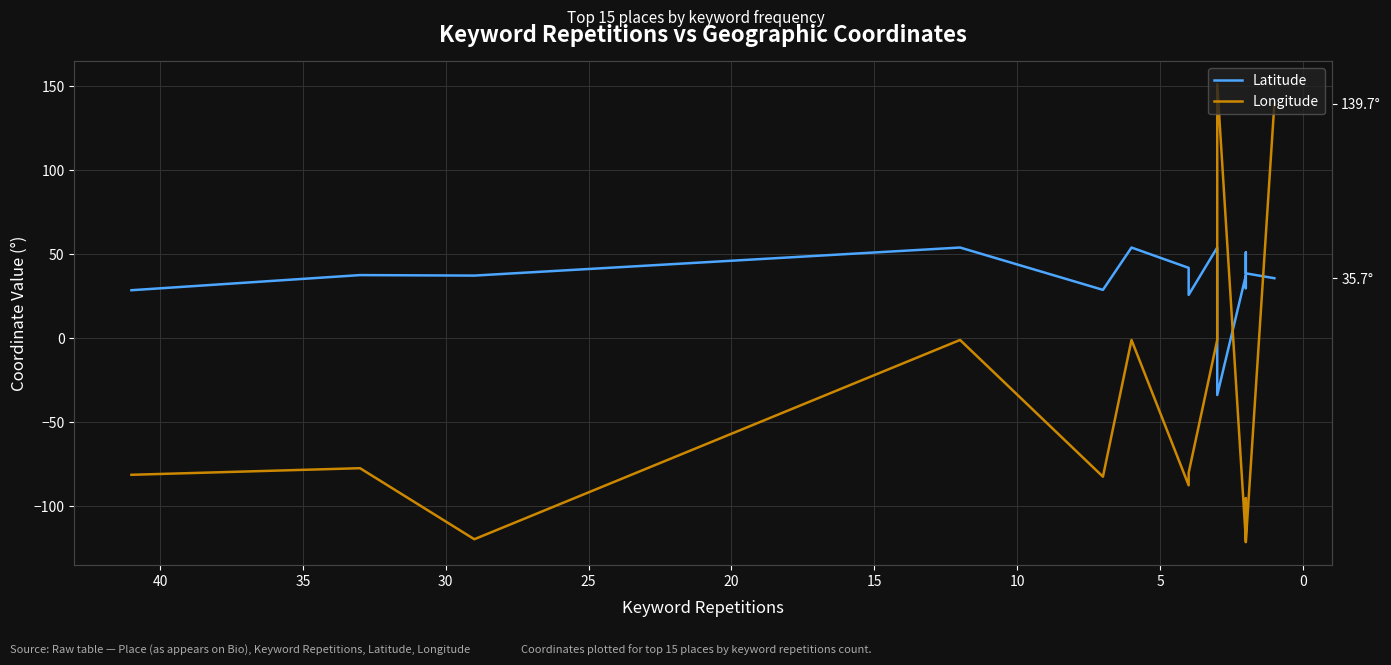

How many positive values does the Latitude series have?

14